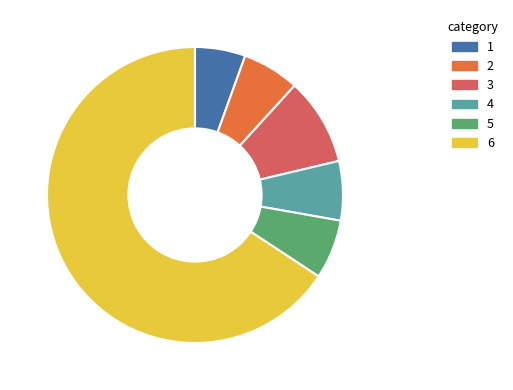

Is there a majority slice in this chart?

Yes